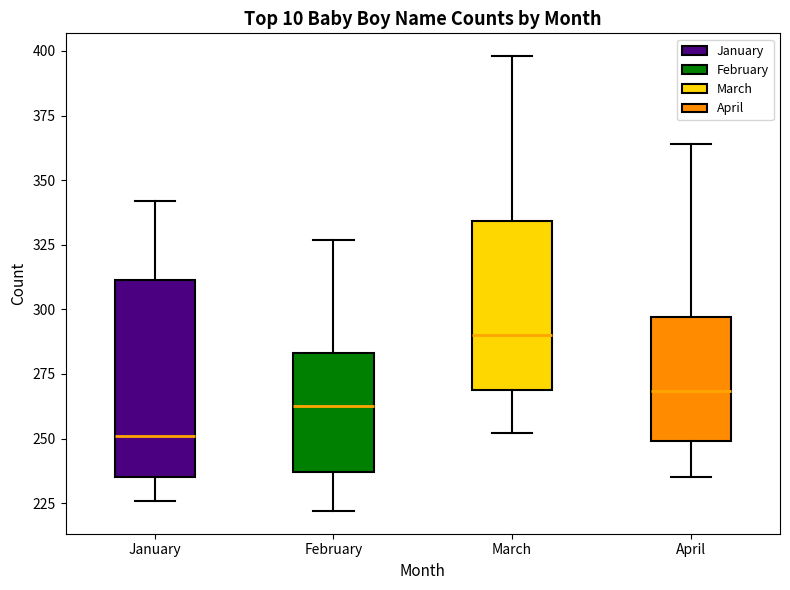

Which box is the tallest, from its lower edge to its upper edge?

January